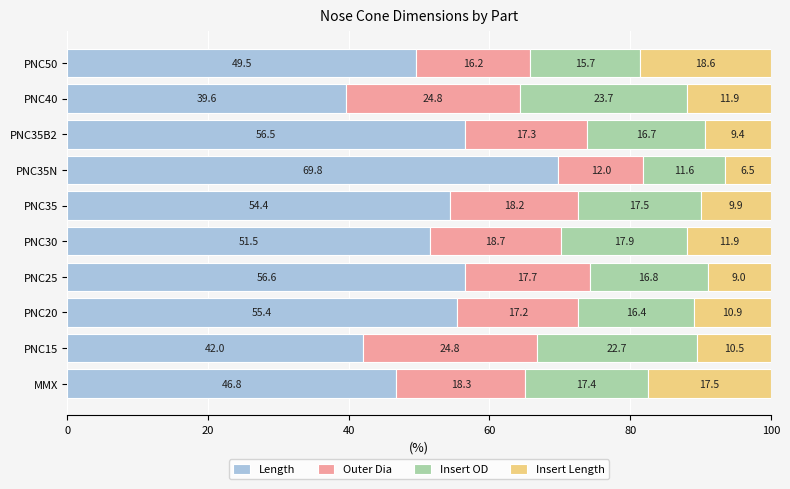

Is it true that Length equals 51.5 at PNC30?

True